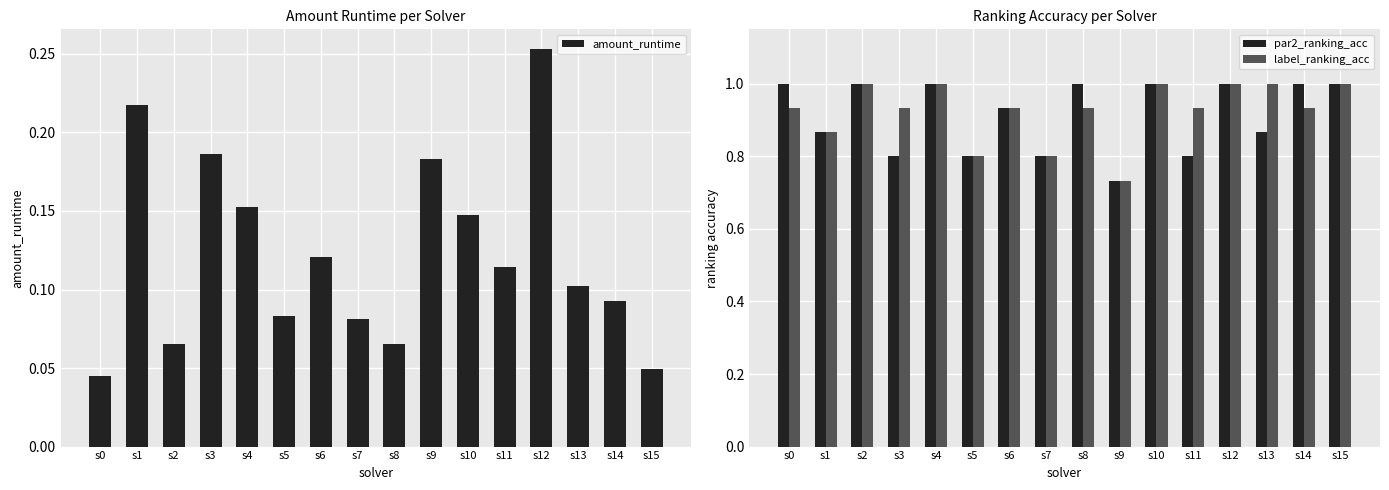

How many label_ranking_acc values are between 0 and 1?

16